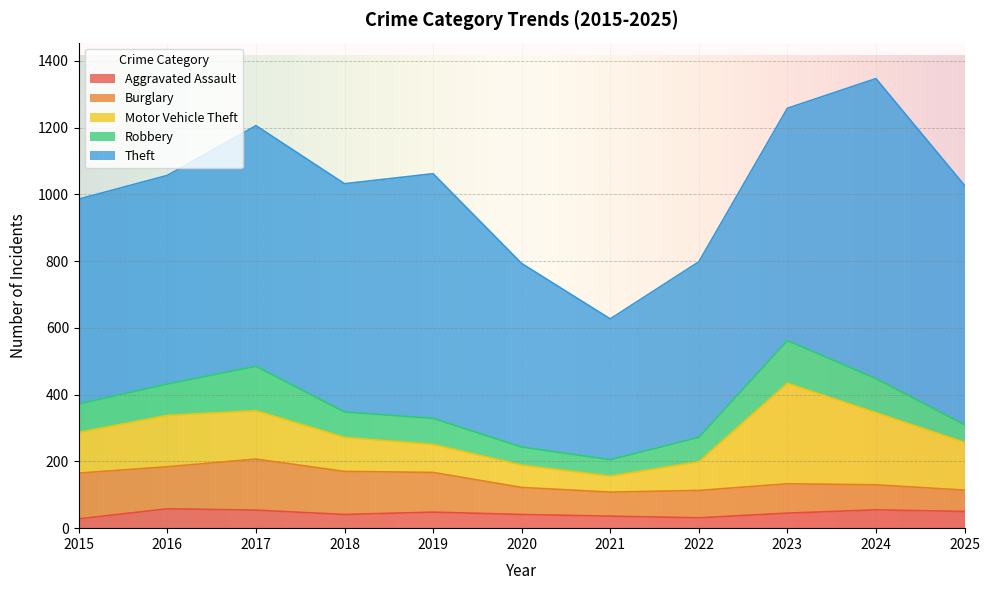

At which label is Burglary closest to 108?

2019